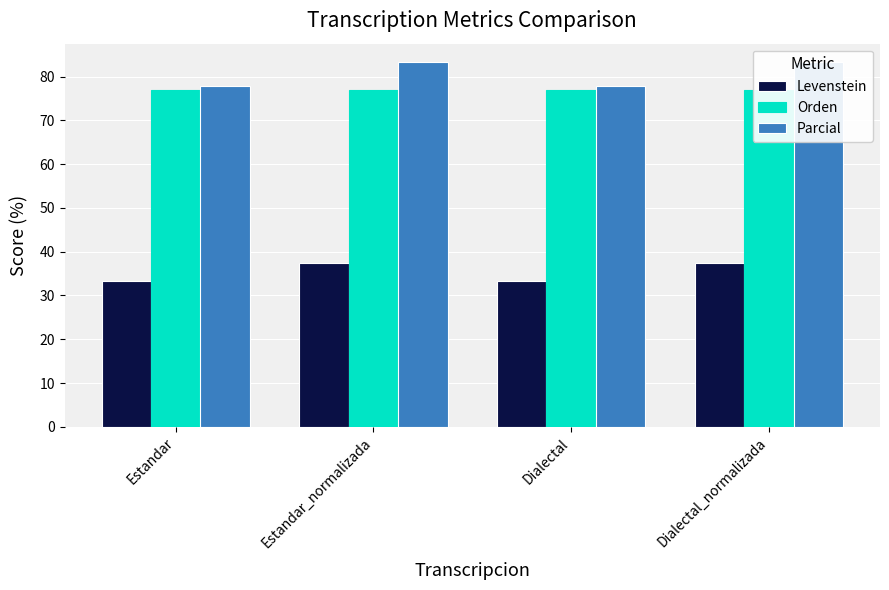

Between Dialectal and Estandar, which is larger?

Dialectal